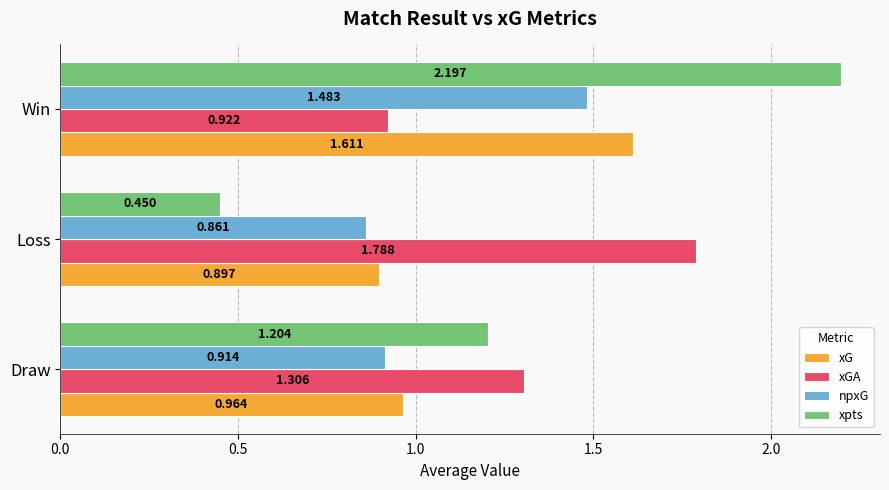

List the series in order of their overall mean, lowest first.

npxG, xG, xpts, xGA